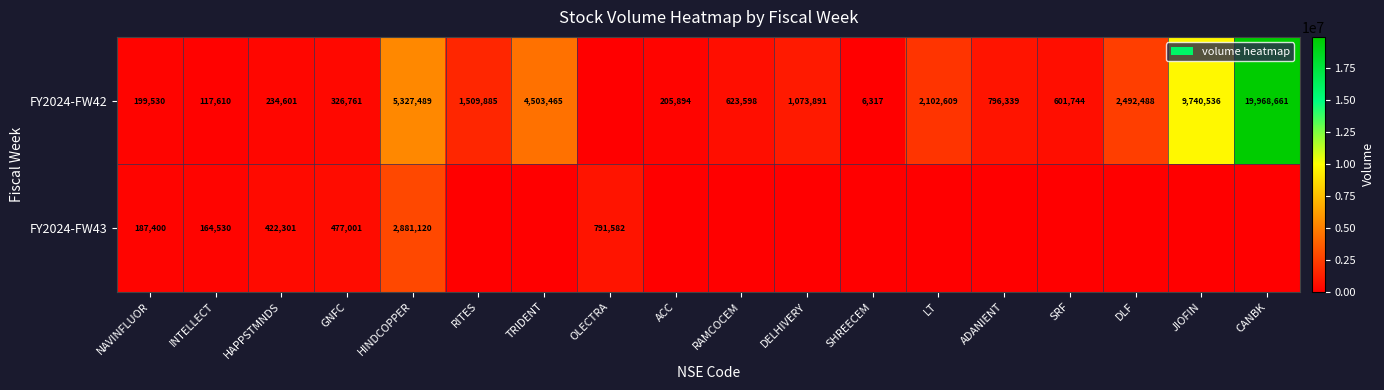

What is the sum of the FY2024-FW42 values at ADANIENT and ACC?

1002233